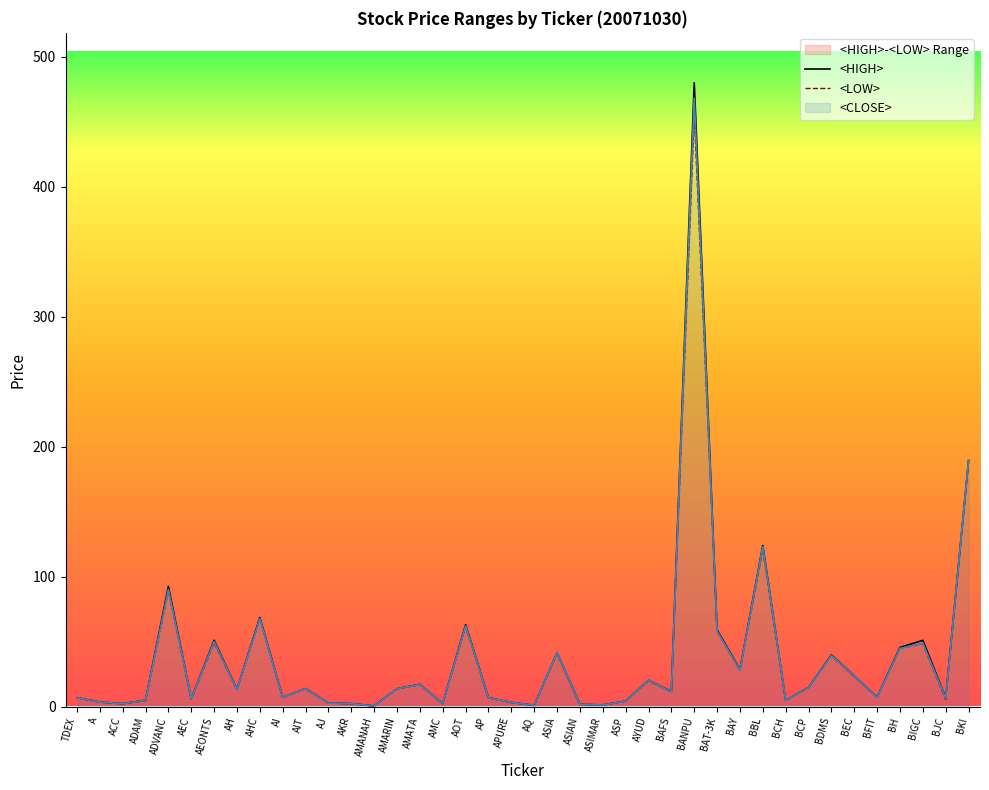

At BCP, list the series in order from largest to smallest.

<HIGH>, <LOW>